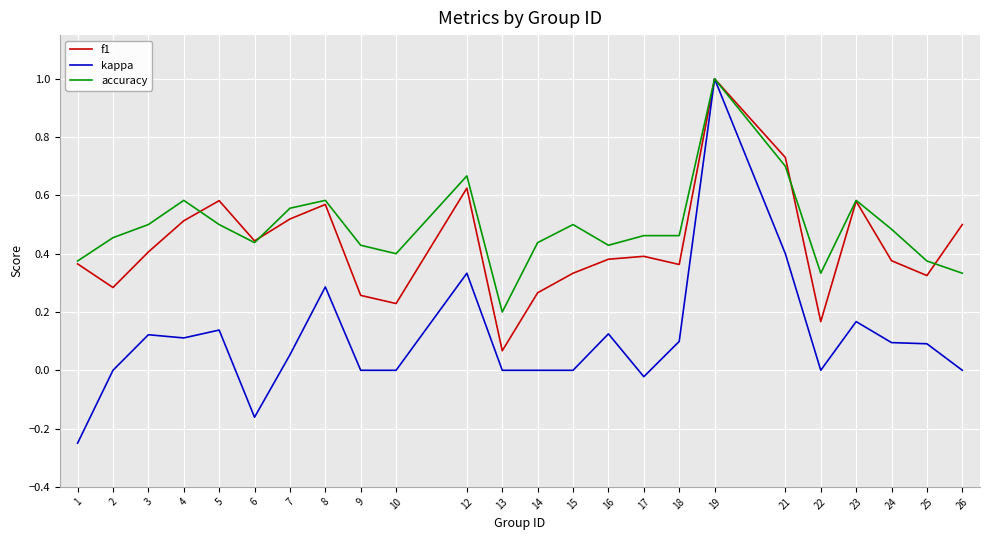

Is it true that accuracy equals 0.5 at 2?

True